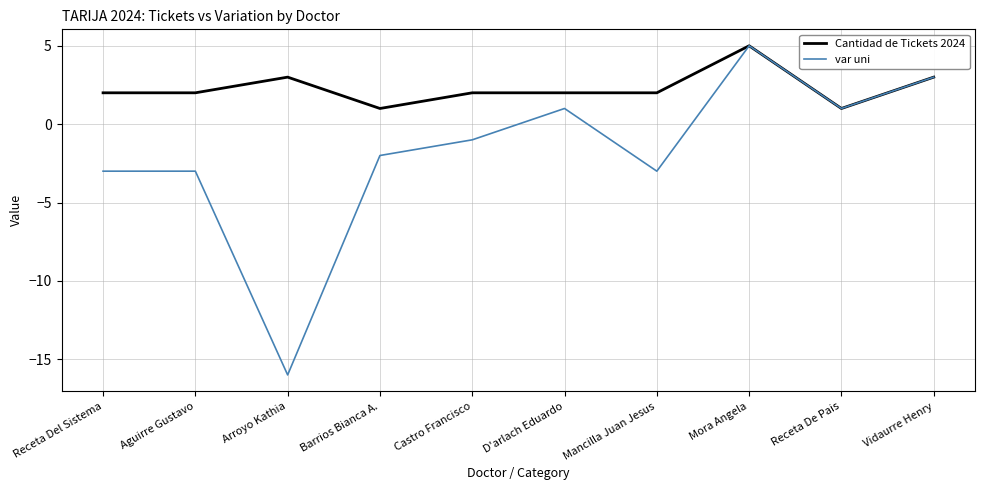

Which category has the highest value in the Cantidad de Tickets 2024 series?

Mora Angela